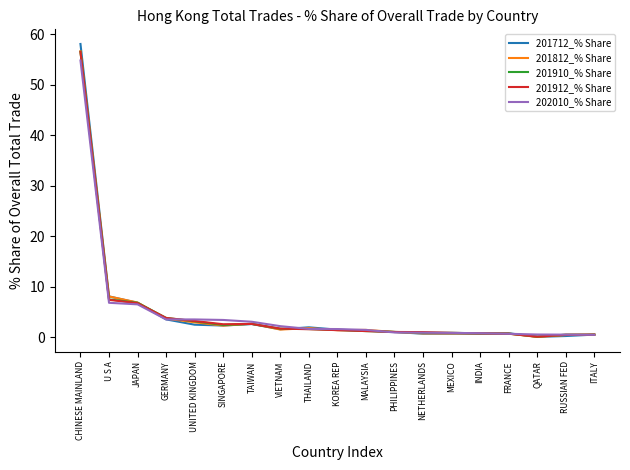

At how many categories does at least one series exceed 43?

1